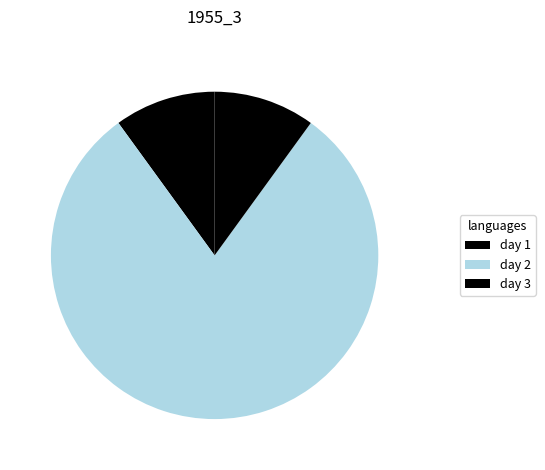

How many slices are in this pie chart?

3